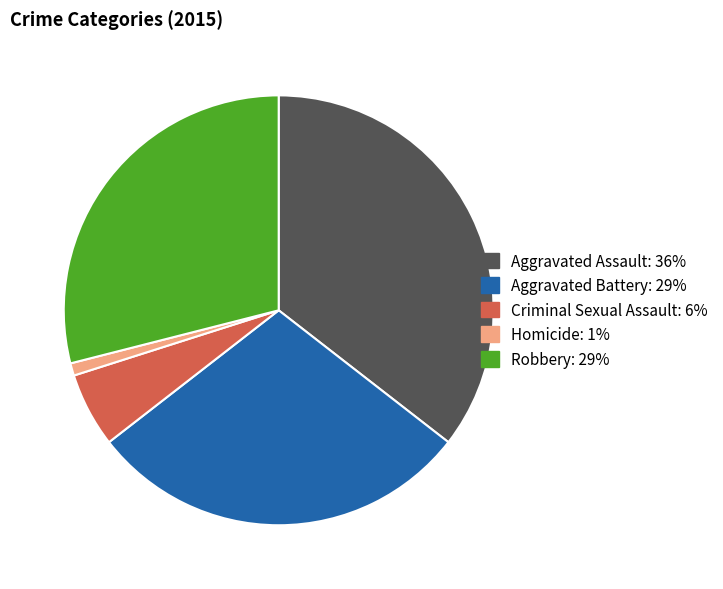

Does Criminal Sexual Assault represent more than half of the total?

No